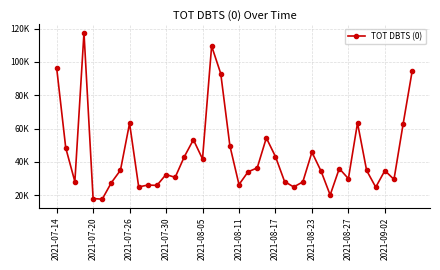

Is this an area chart (filled region under the line)?

No